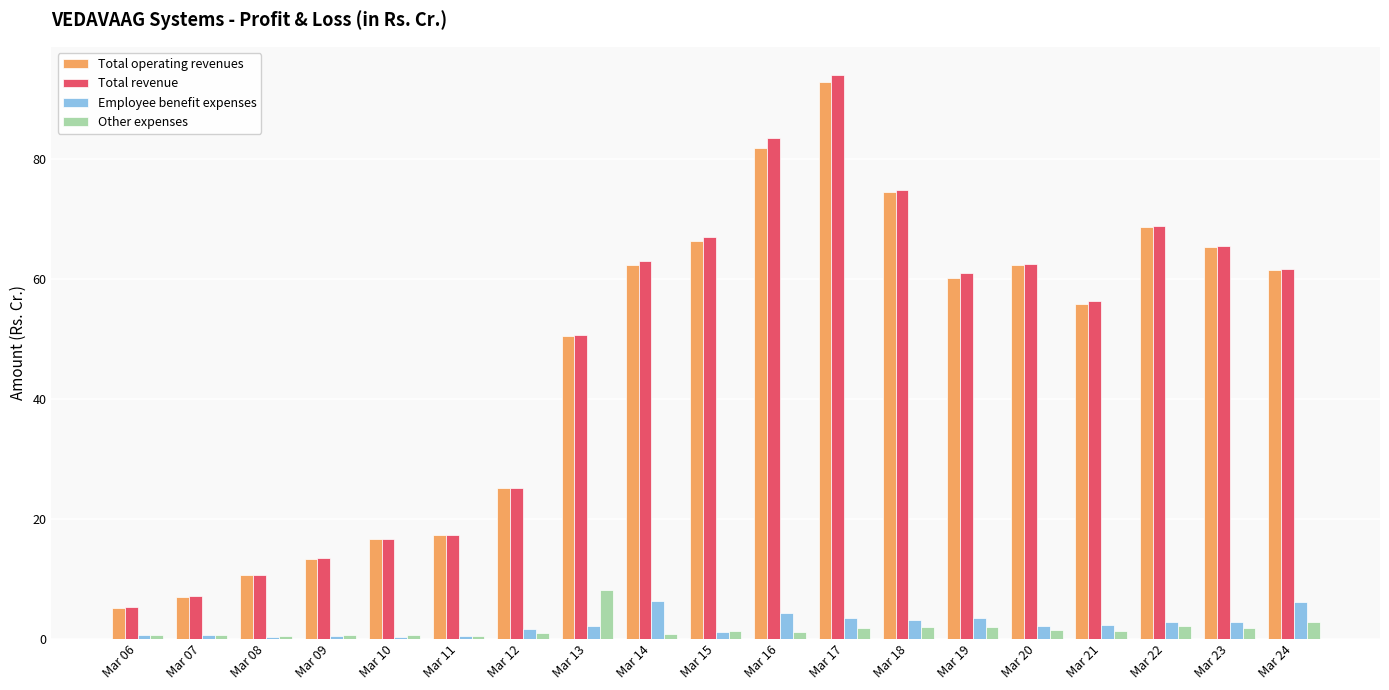

Which category has the highest value in the Total revenue series?

Mar 17